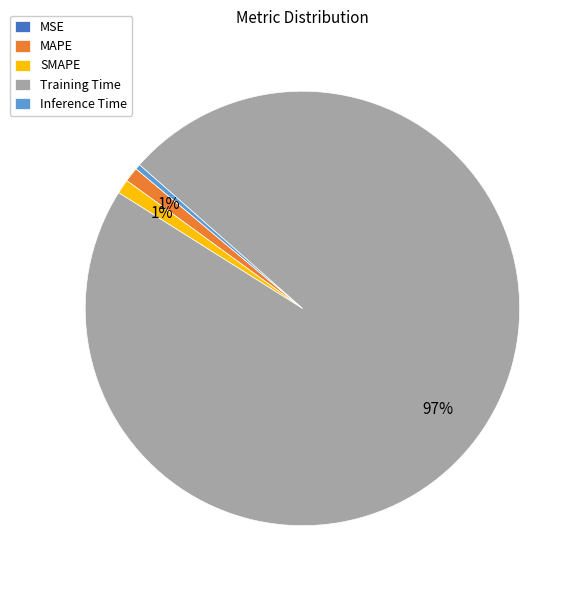

To the nearest percent, what portion does MAPE represent?

1%